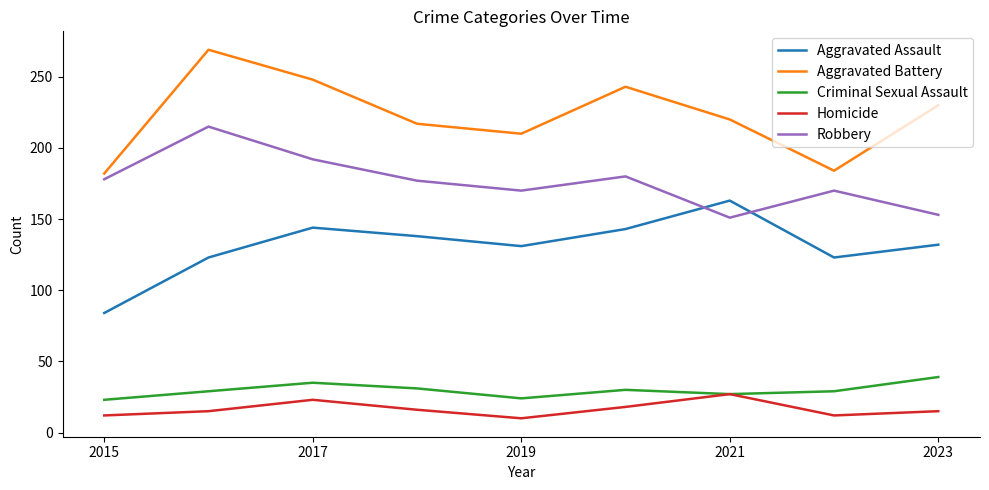

True or false: Homicide and Robbery intersect in this chart.

False